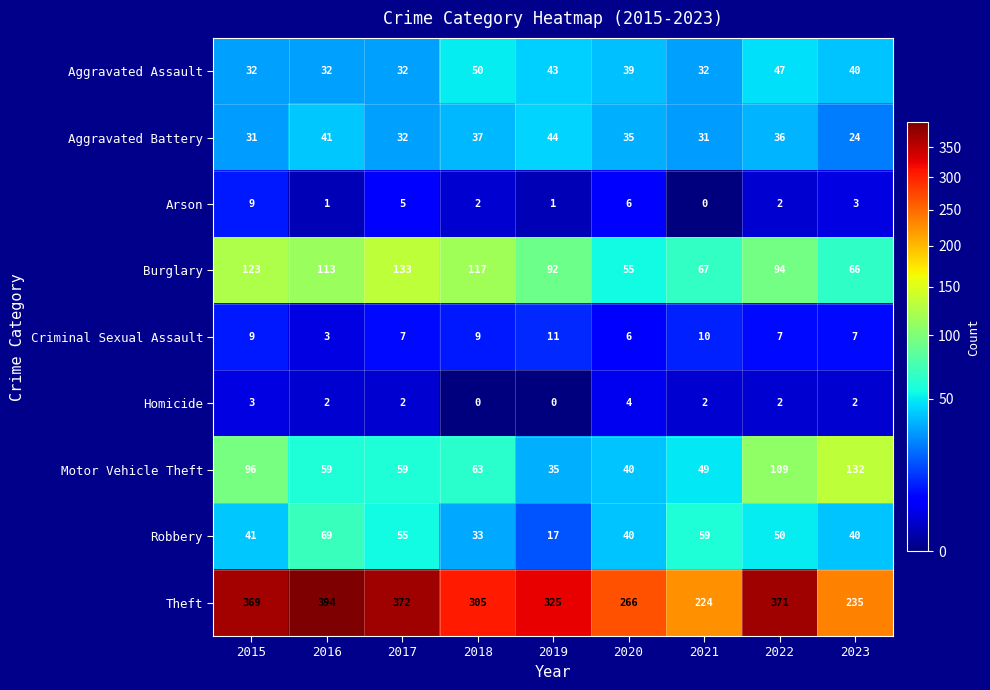

The value of Robbery at 2016 is 69. True or false?

True